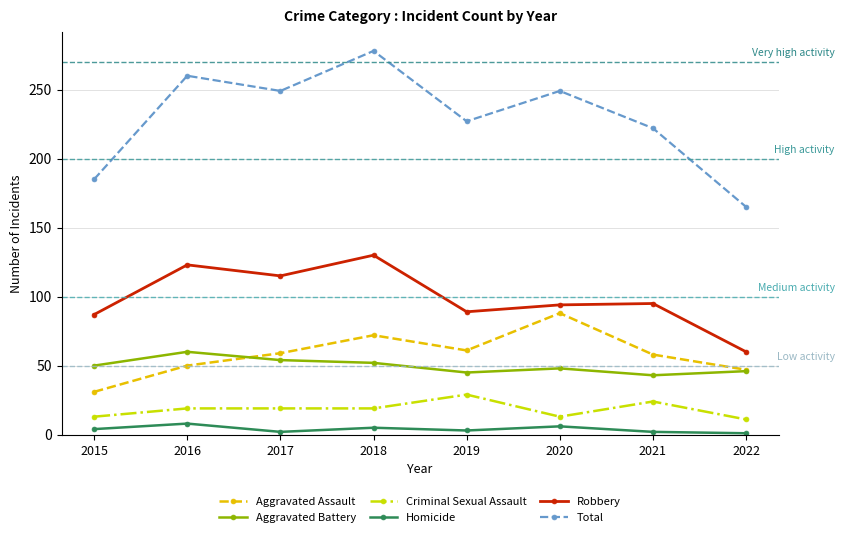

Which series has the largest total across all categories?

Total